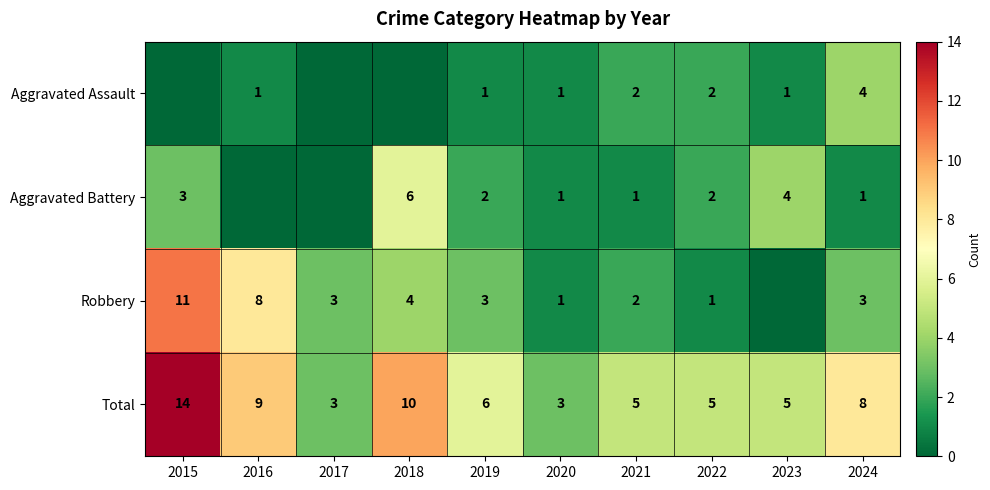

What is the sum of the Total values at 2021 and 2023?

10